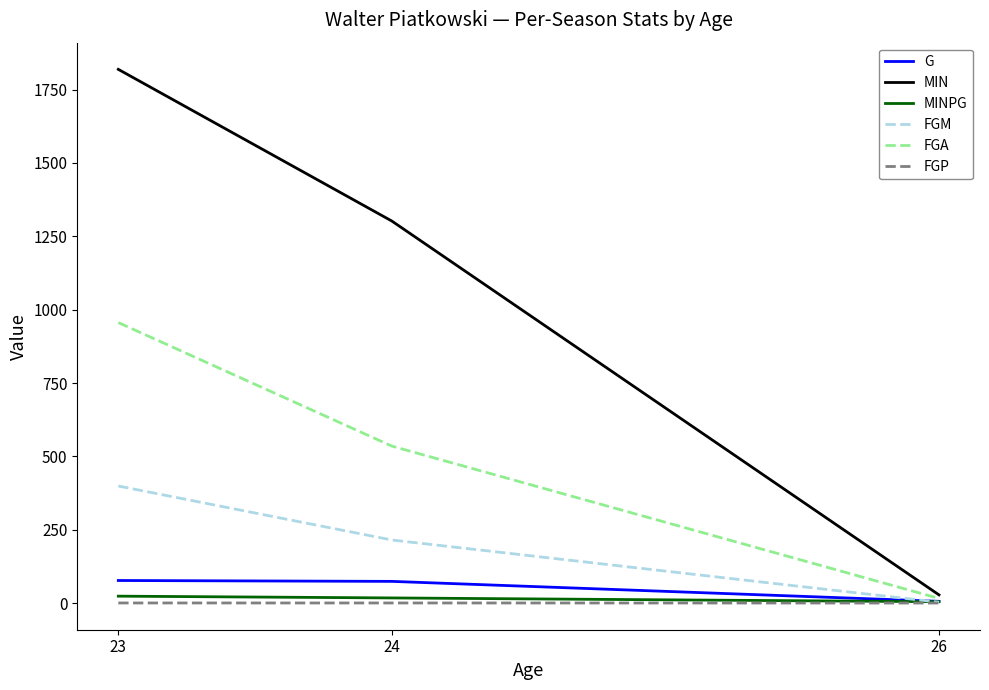

What value does the G series have at 23?

77.0